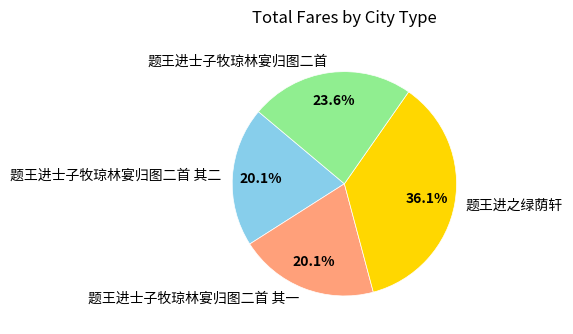

Which slice is the largest?

题王进之绿荫轩